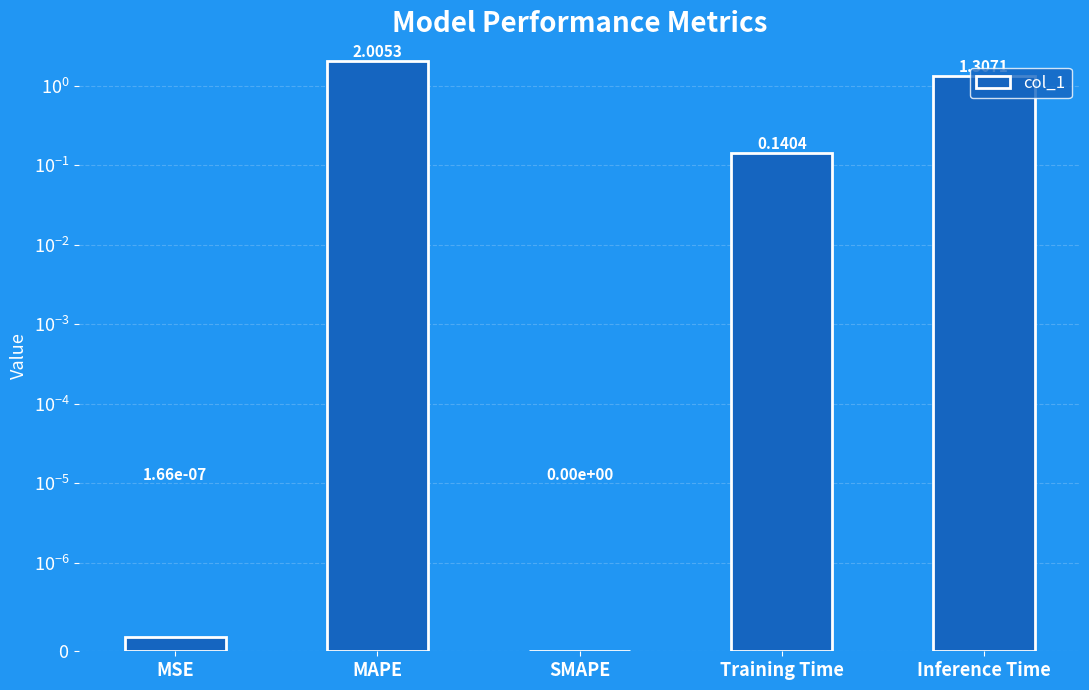

At which label is the value closest to 1?

Inference Time